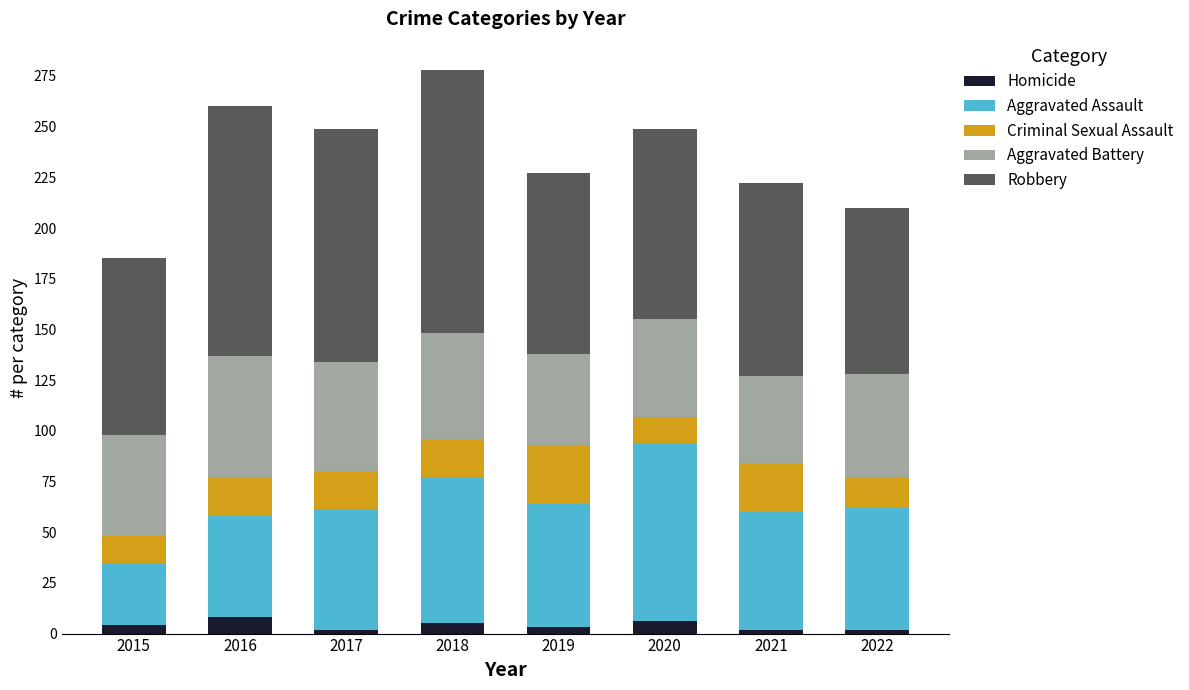

What is the total value across all series at 2016?

260